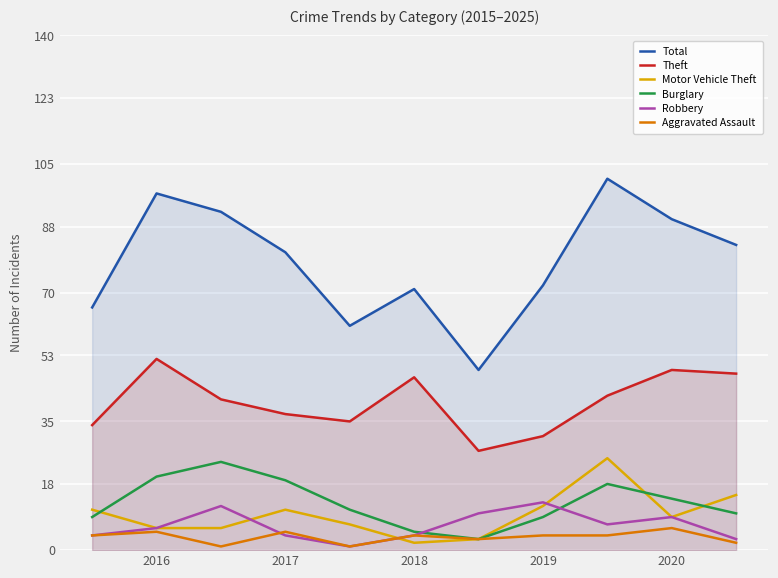

The value of Motor Vehicle Theft at 2019 is 12. True or false?

True